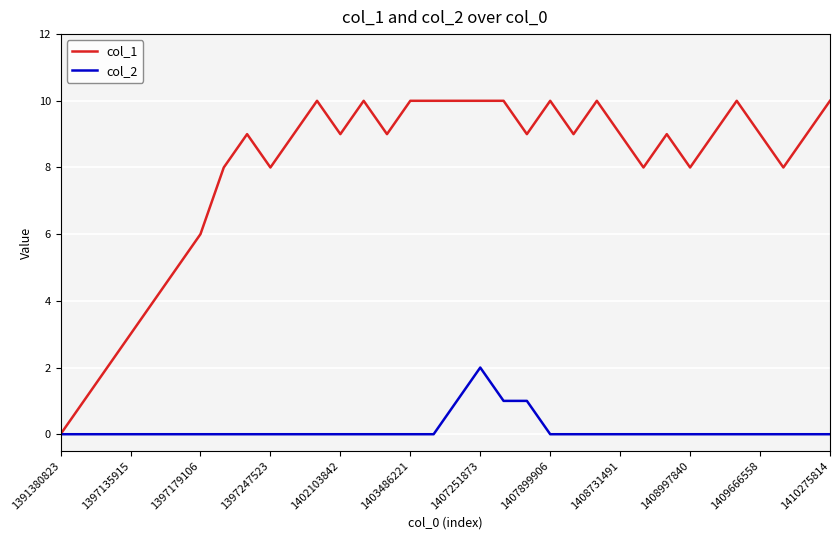

Which series has the largest range (max minus min)?

col_1